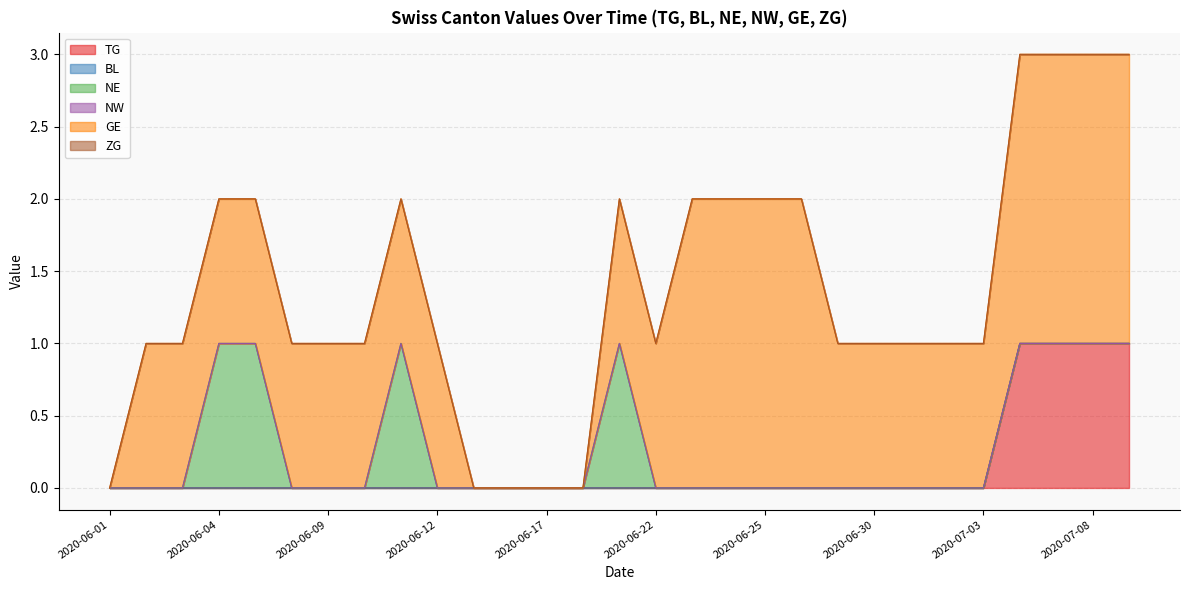

Does the chart display data point markers on the line(s)?

No